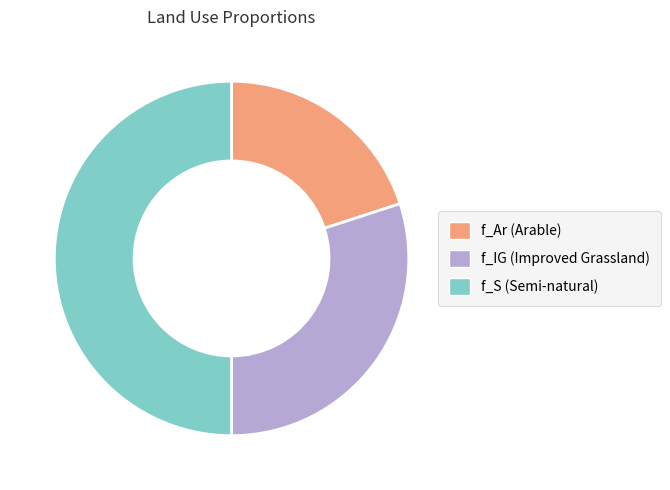

Is f_Ar (Arable) the majority of the pie?

No